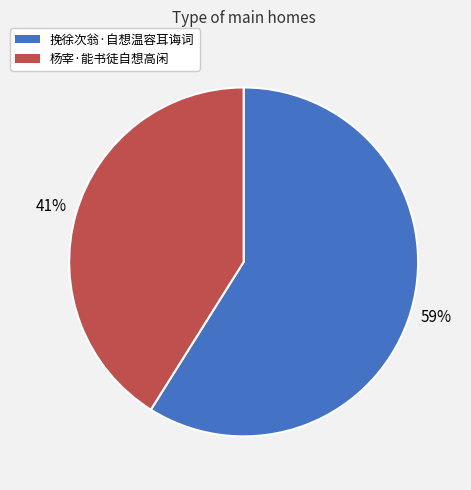

What is the largest slice in the pie chart?

挽徐次翁·自想温容耳诲词